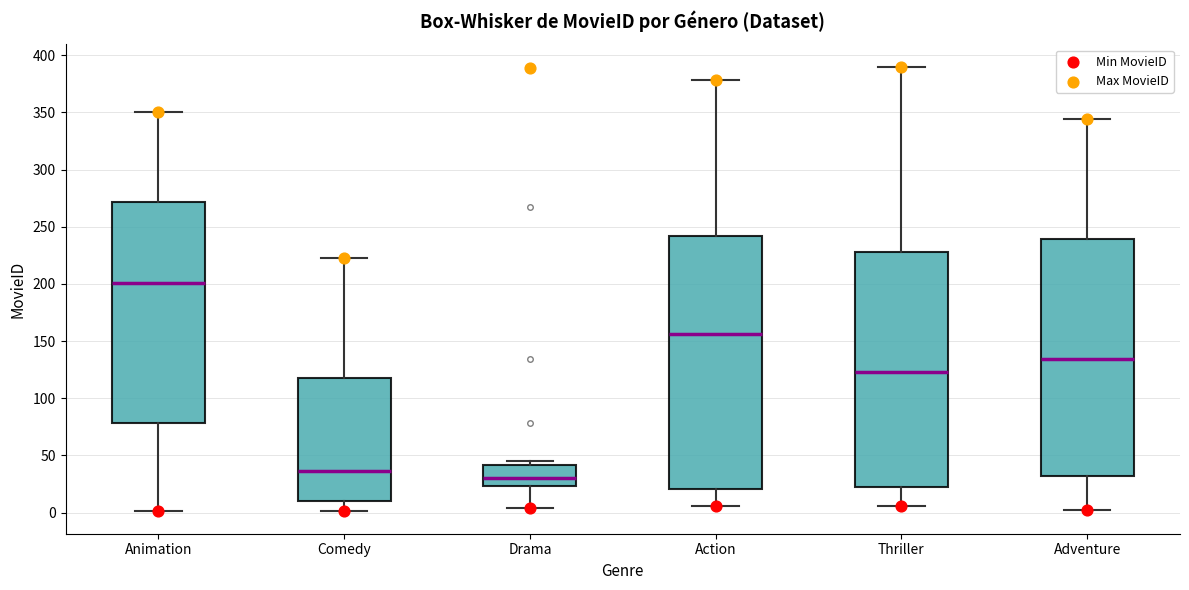

Comparing the boxes themselves (not the whiskers), which one is the tallest?

Action